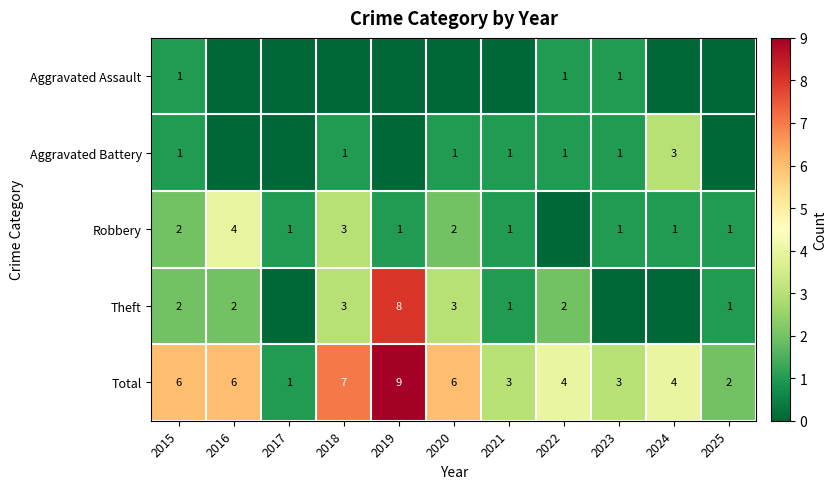

The Robbery series shows 1 at 2024. True or false?

True